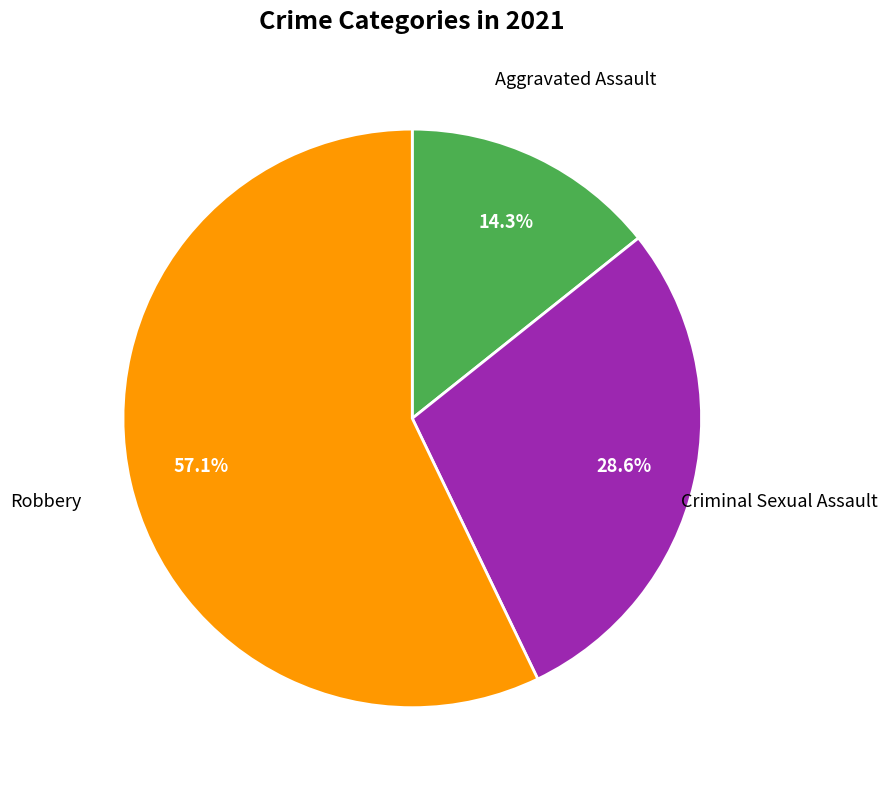

Is there a majority slice in this chart?

Yes